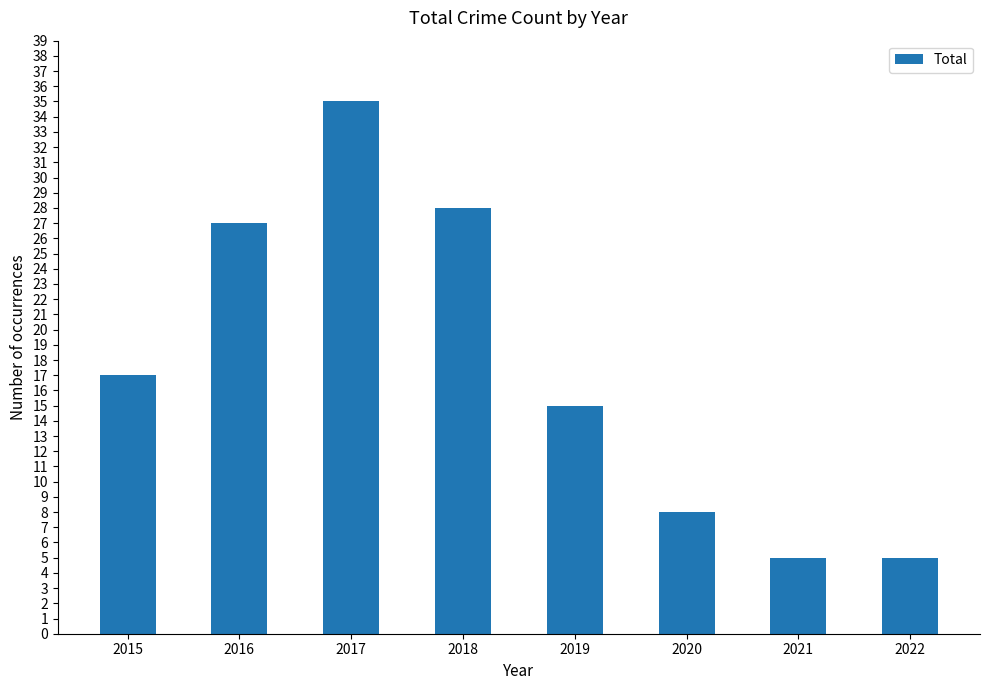

What is the value of the 6th bar from the left?

8